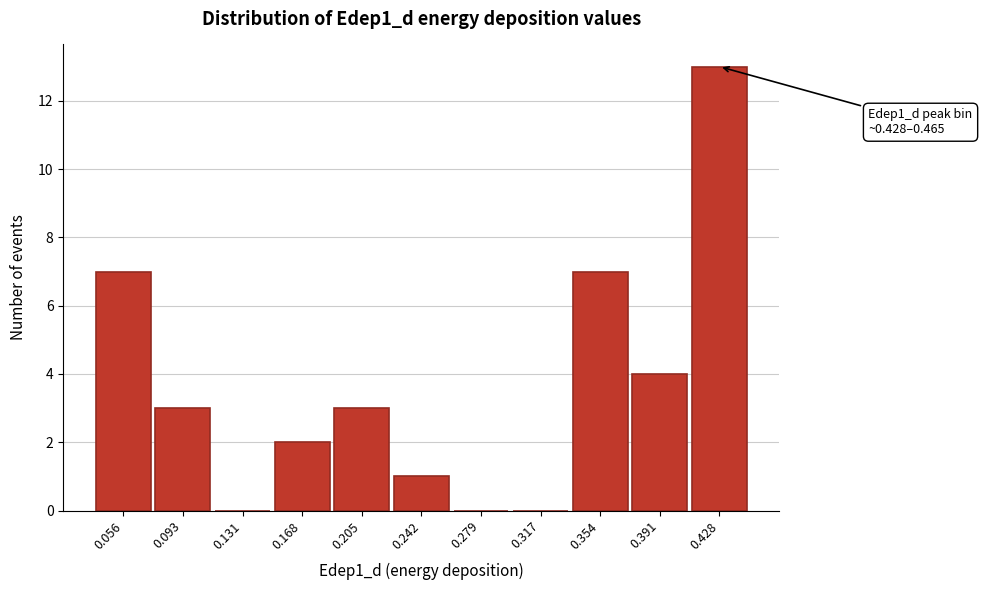

Reading left to right, list all the values displayed in this chart.

0.056=7	0.093=3	0.131=0	0.168=2	0.205=3	0.242=1	0.279=0	0.317=0	0.354=7	0.391=4	0.428=13